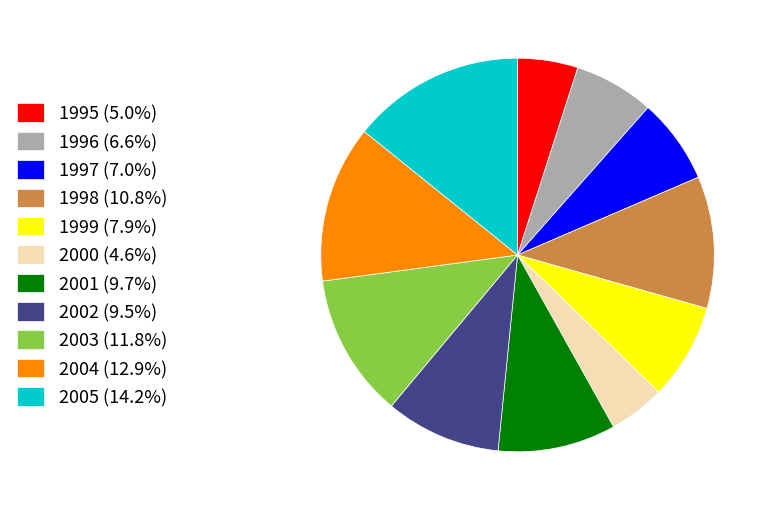

True or false: 1998 accounts for 5% of the total.

False